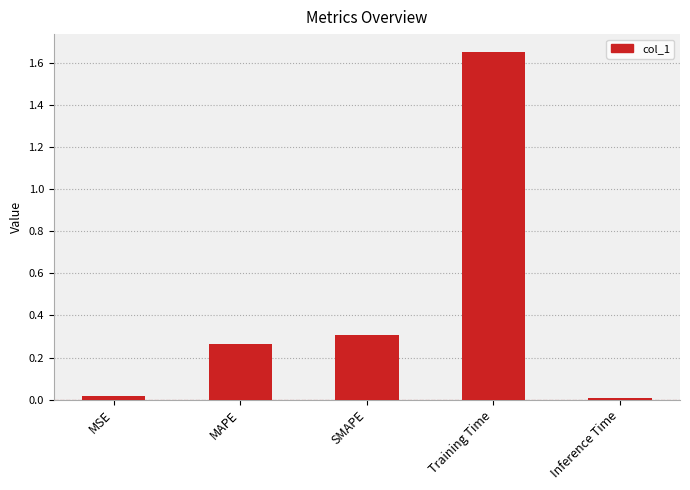

Which label corresponds to the largest value in the chart?

Training Time